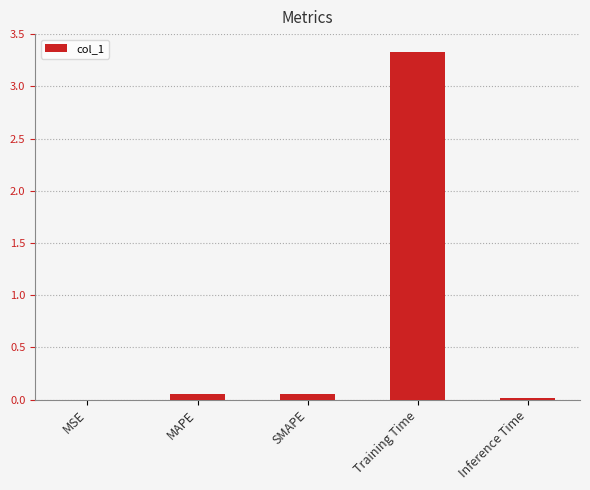

What is the maximum value shown in the chart?

3.3